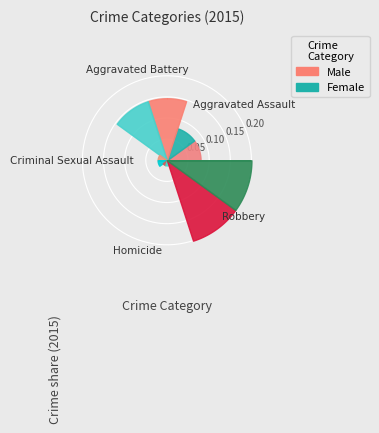

What percentage is NOT represented by Homicide?

97.4%